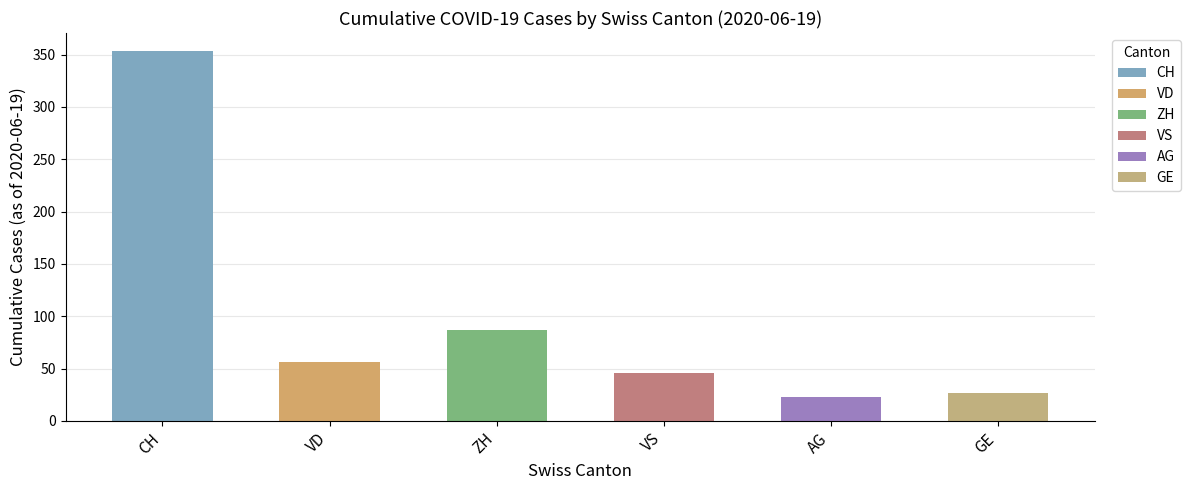

How many distinct data groups are displayed?

6